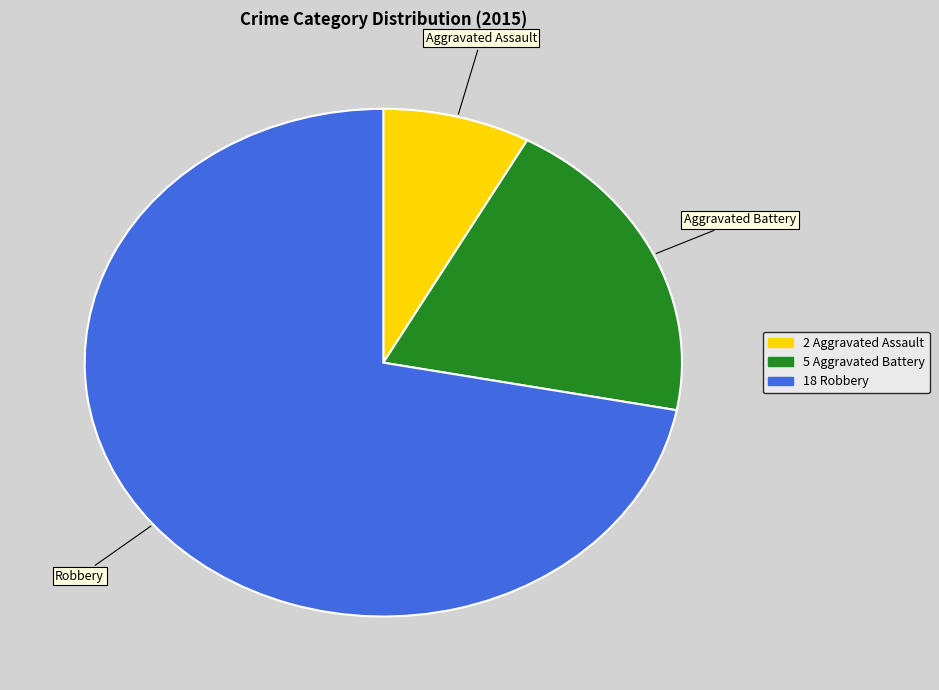

Does any single category account for the majority?

Yes